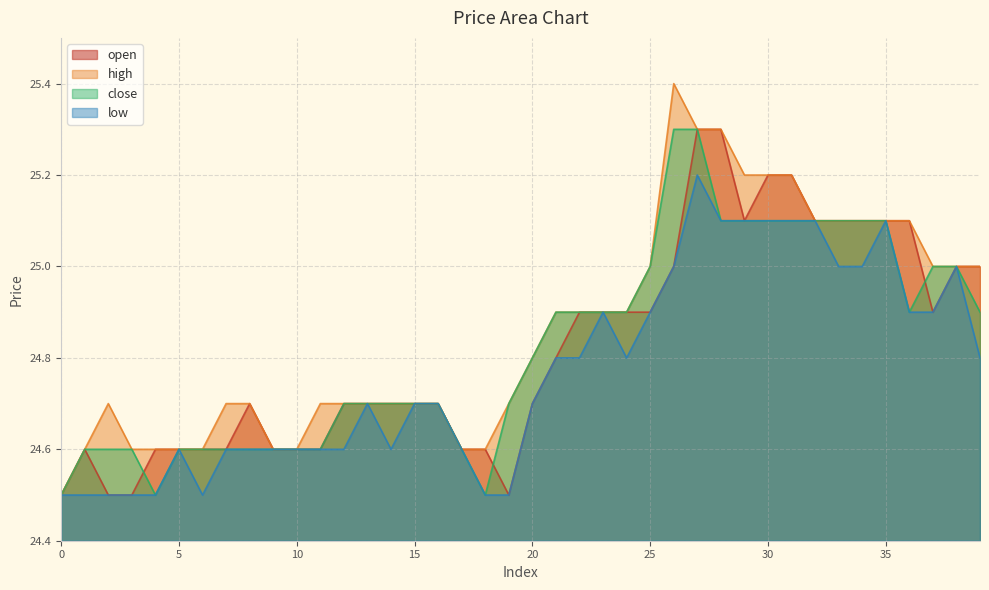

At how many categories does at least one series exceed 24?

40